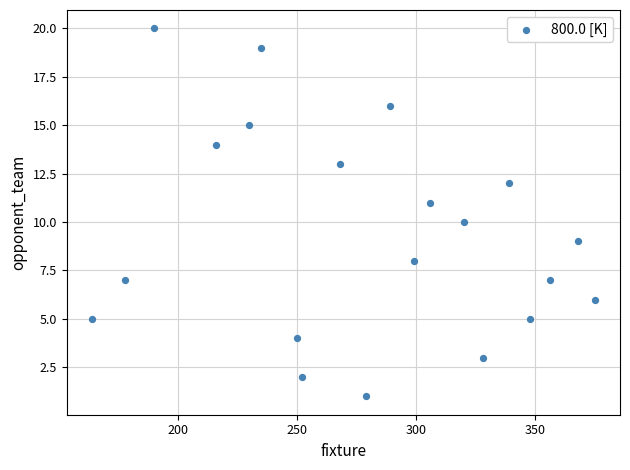

What is the range of X values (max minus min)?

211